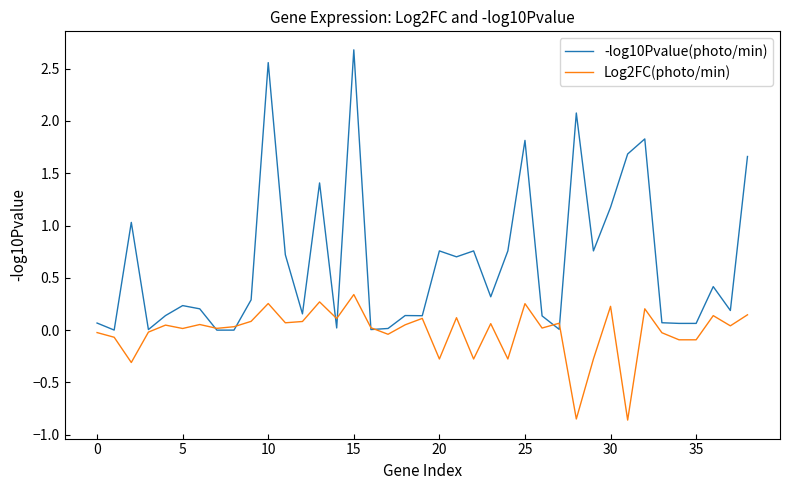

What is the greatest value displayed?

2.7